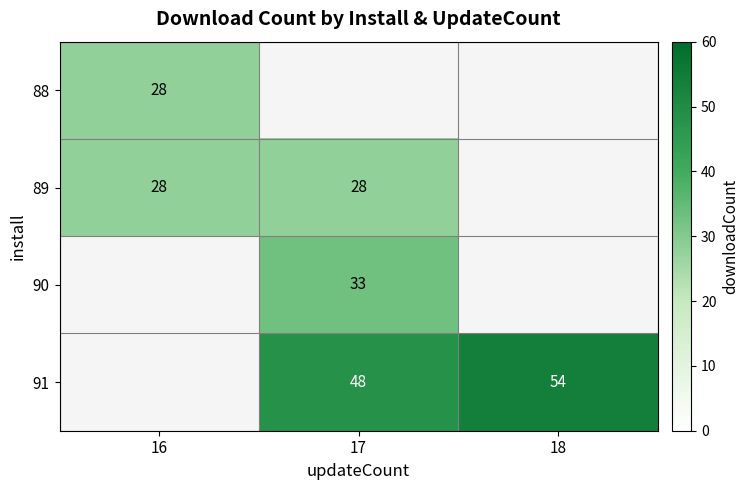

Is the value of 91 at 18 greater than the value of 88 at 16?

Yes